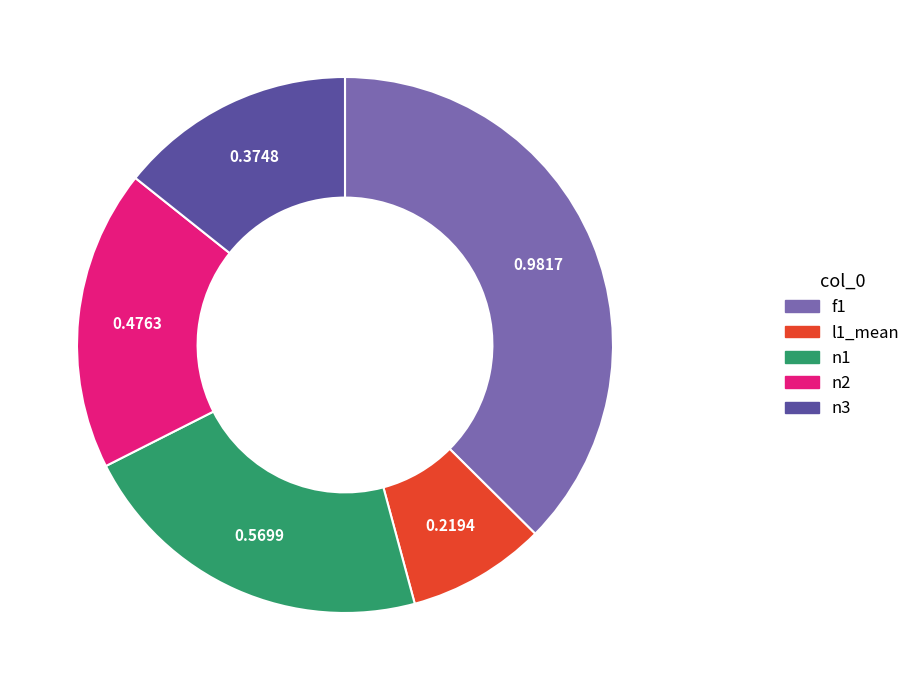

Between l1_mean and n3, which is larger?

n3